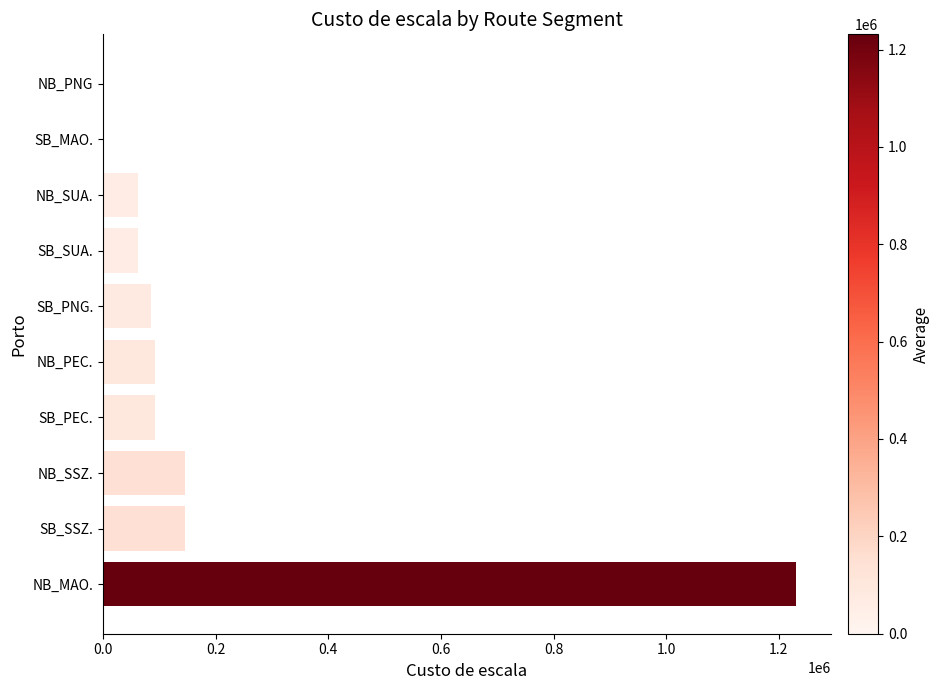

Reading top to bottom, extract all data points from this chart.

NB_PNG=0	SB_MAO.=0	NB_SUA.=61560	SB_SUA.=61560	SB_PNG.=84645	NB_PEC.=92340	SB_PEC.=92340	NB_SSZ.=146205	SB_SSZ.=146205	NB_MAO.=1231200